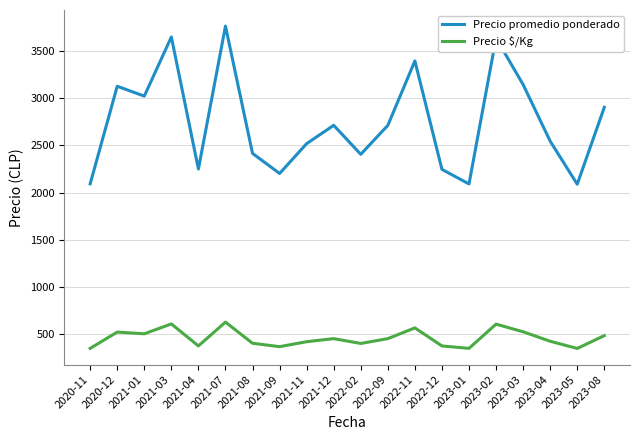

Where does the Precio $/Kg series first go above 452?

2020-12